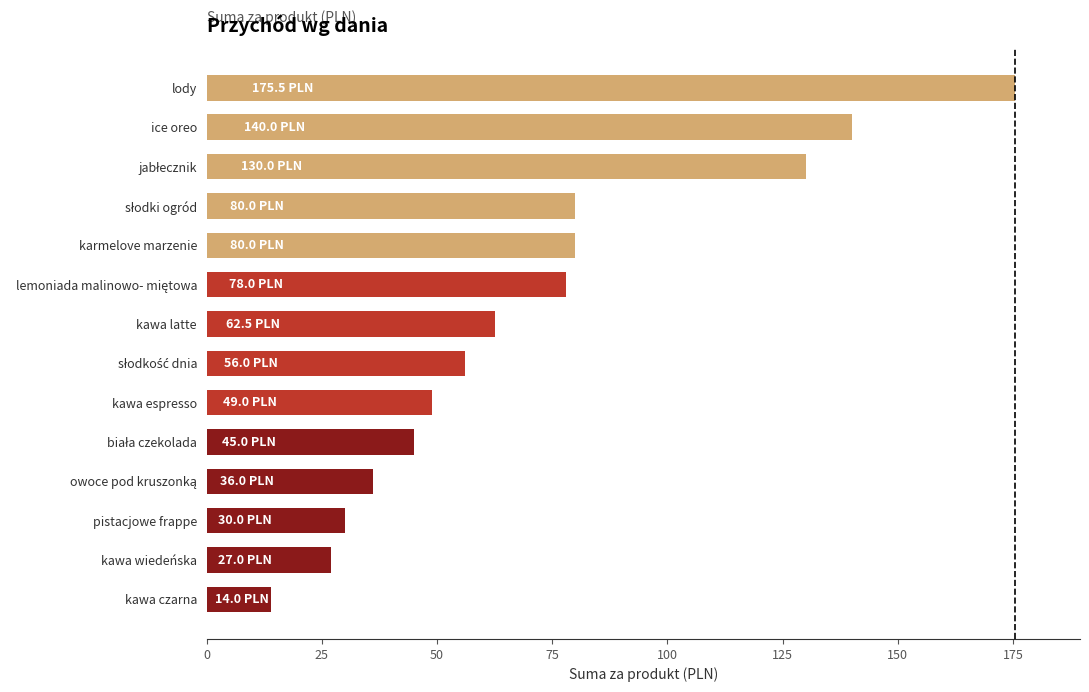

Which label corresponds to the smallest value in the chart?

kawa czarna